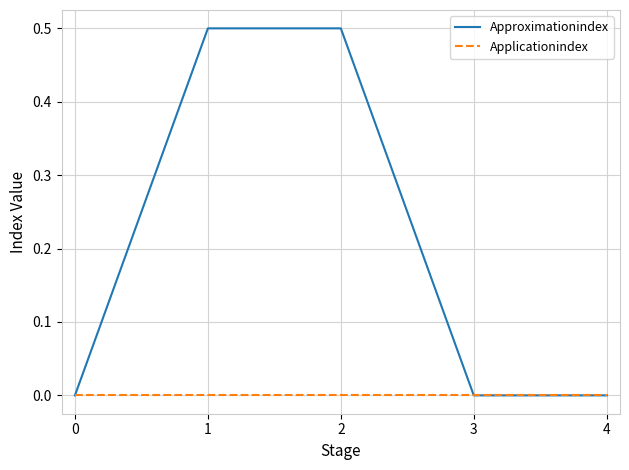

What is the total value across all series at 2?

0.5